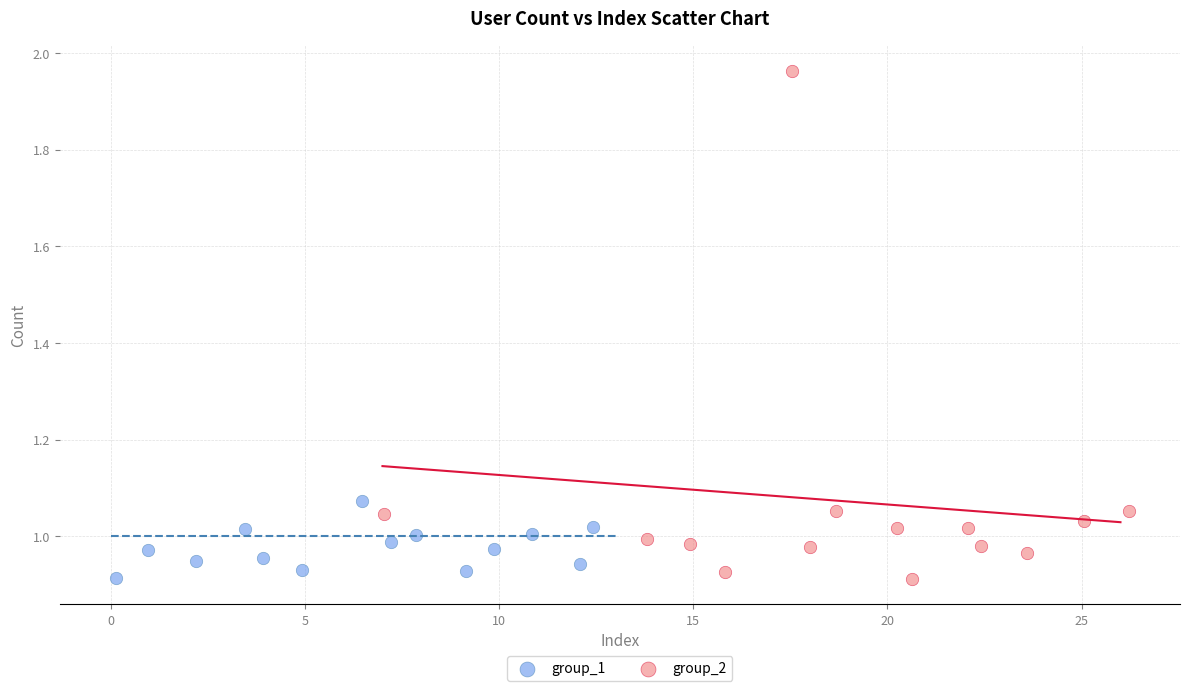

Which series contains the highest Y value?

group_2